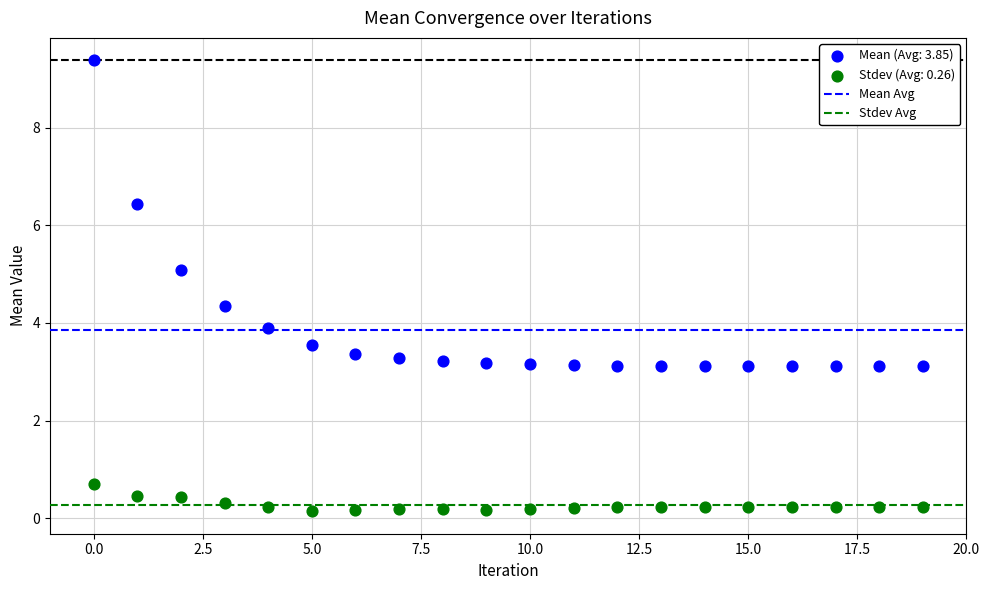

Which series has the widest spread of Y values?

Mean (Avg: 3.85)